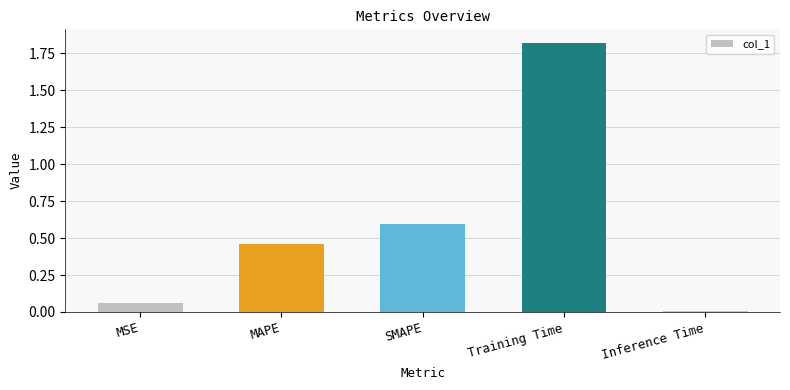

Which has a higher value, MSE or Training Time?

Training Time